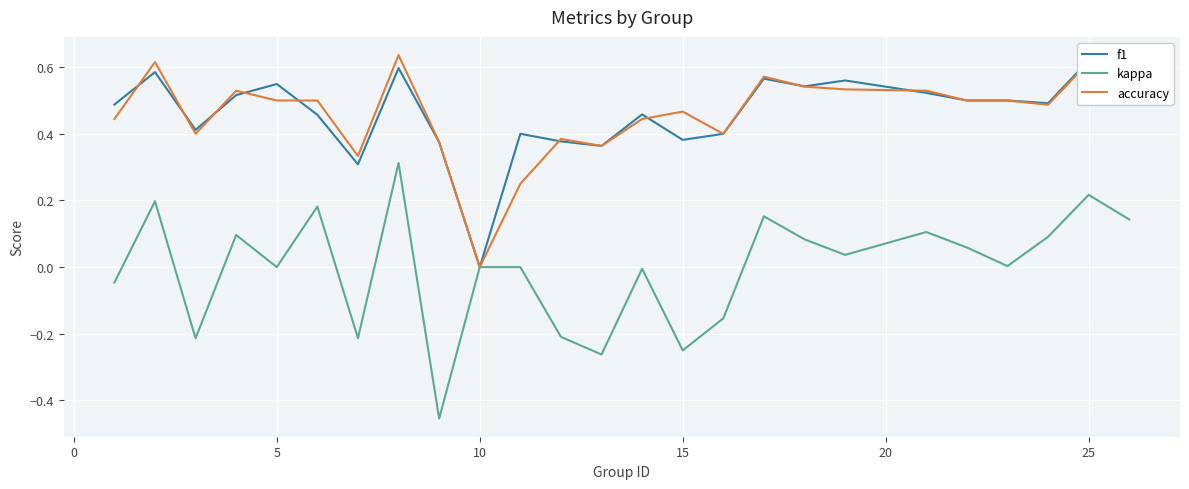

Which category has the lowest value in the accuracy series?

10